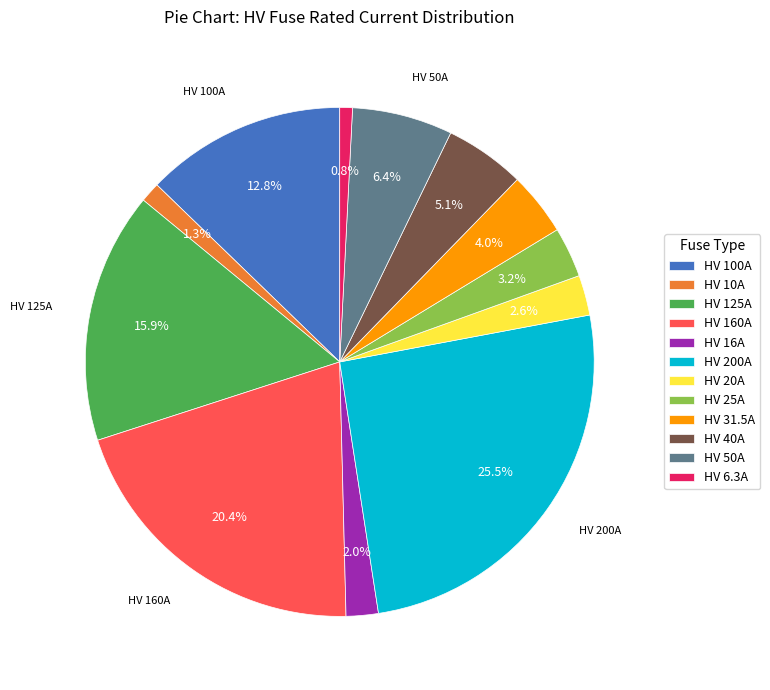

To the nearest percent, what is the average slice percentage?

8%